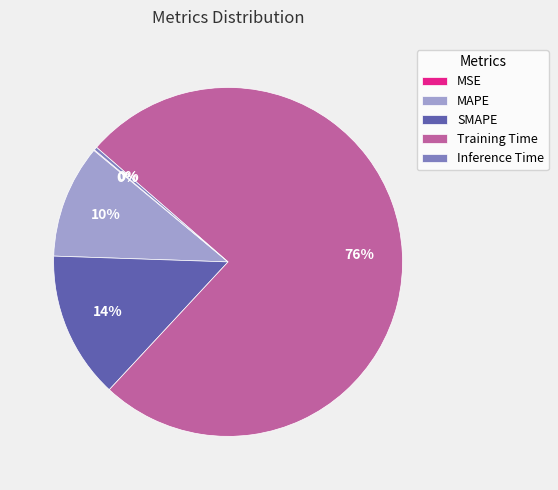

To the nearest percent, what percentage of the pie is MAPE?

10%